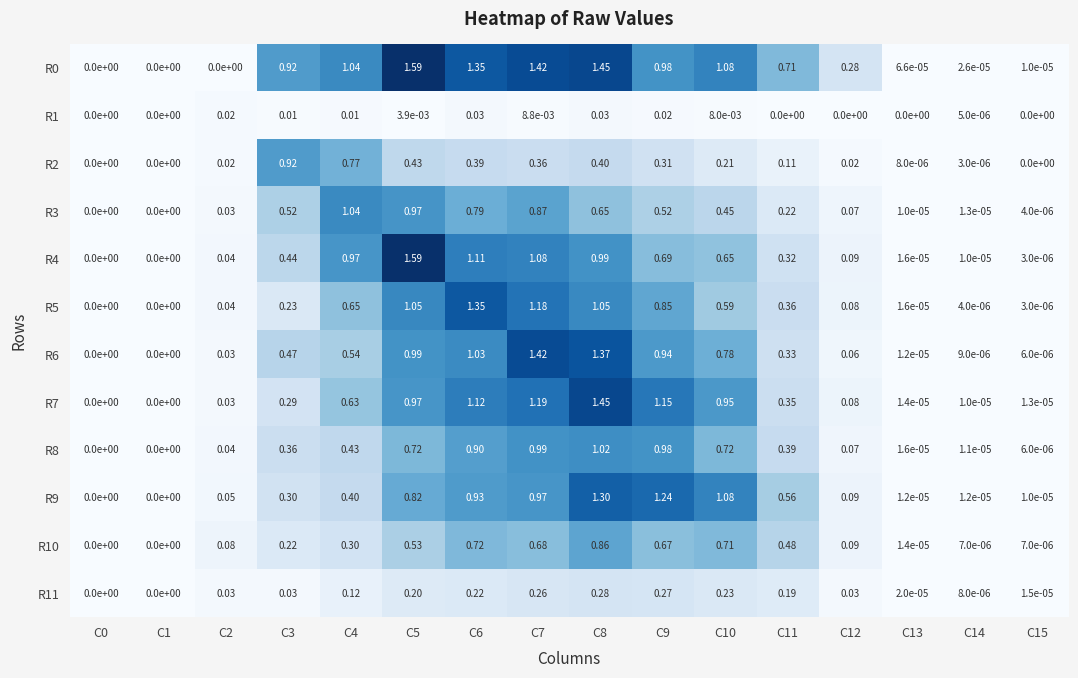

What is the total value across all series at C4?

6.9